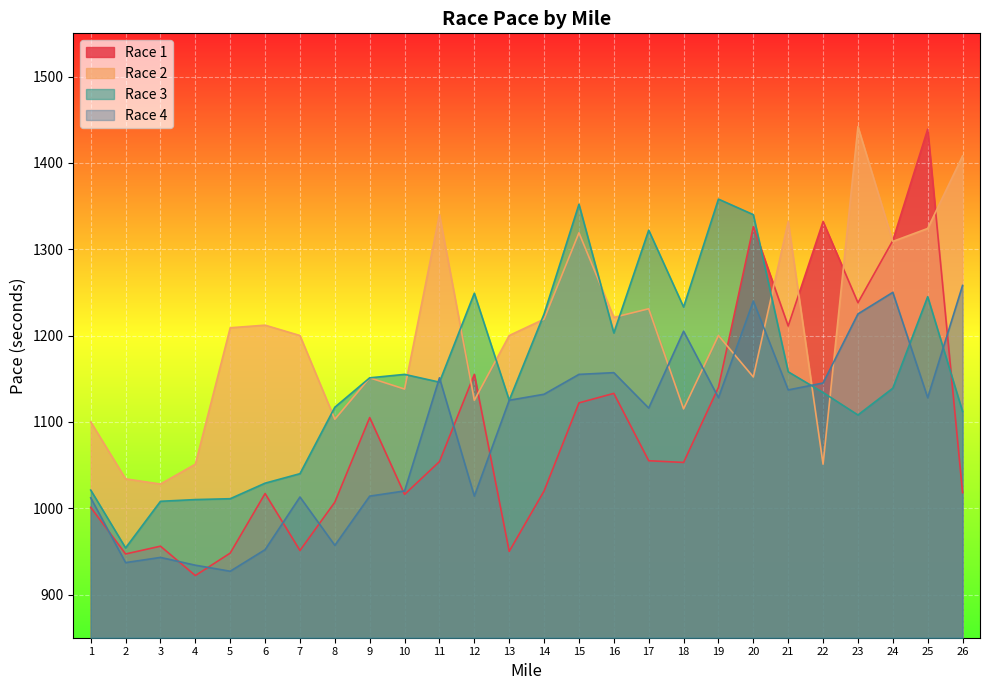

At 13, list the series in order from smallest to largest.

Race 1, Race 3, Race 4, Race 2